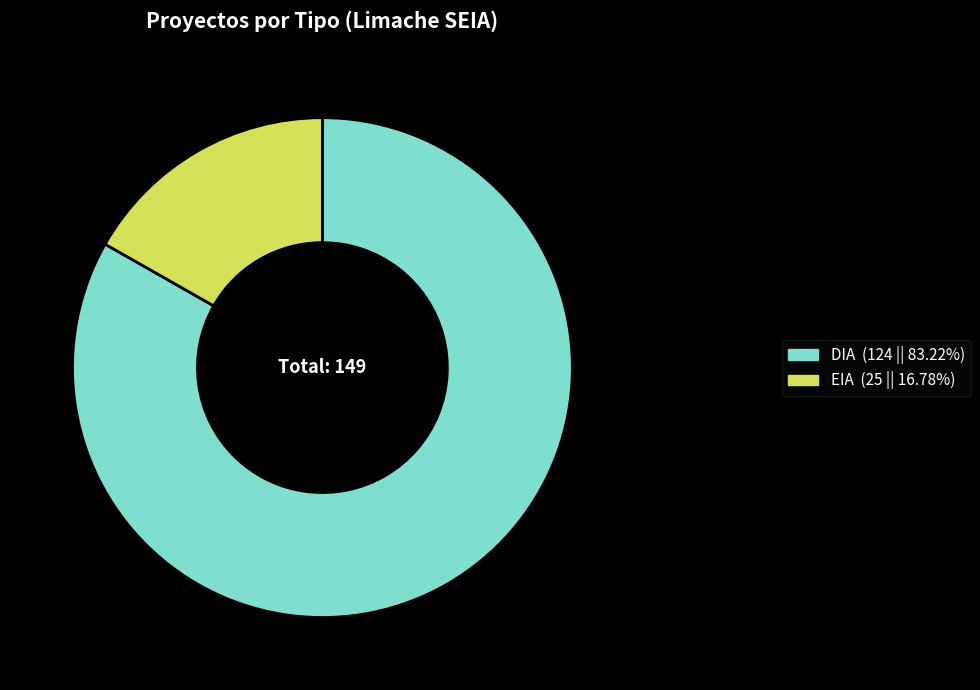

Between DIA and EIA, which is larger?

DIA